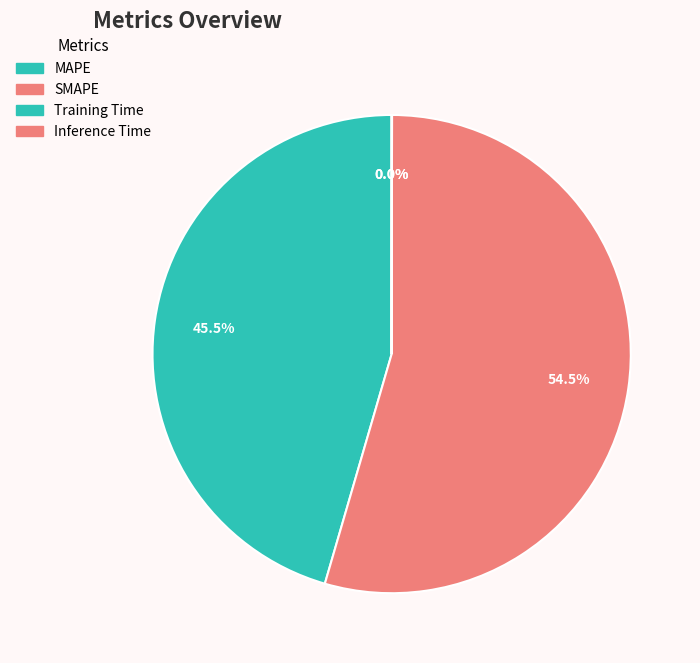

Which slice represents more than half of the pie?

SMAPE